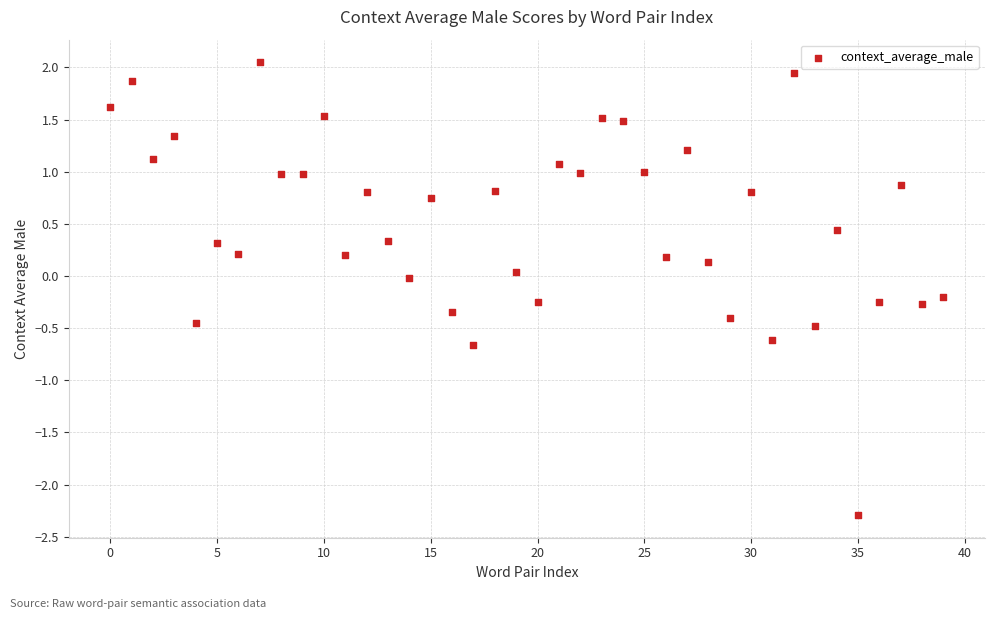

What is the range of Y values (max minus min)?

4.3